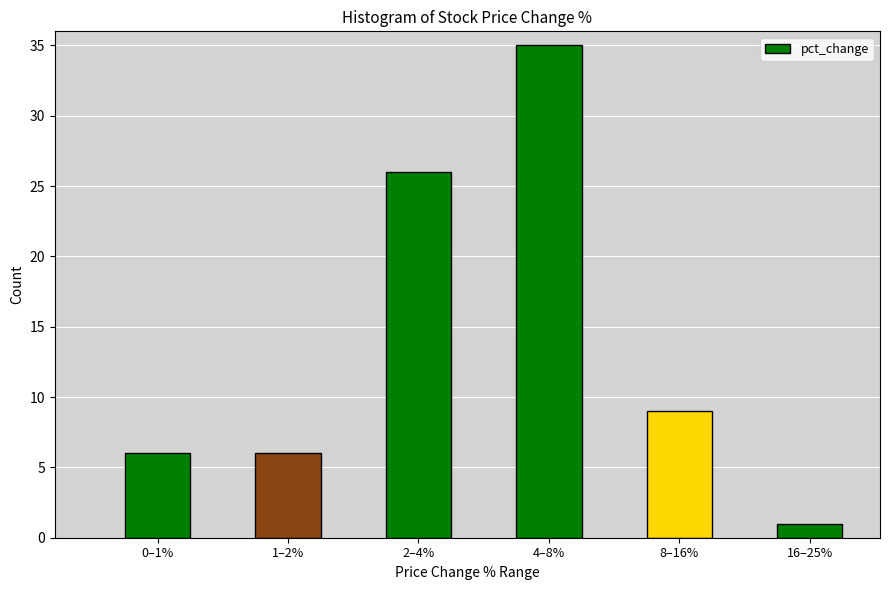

Reading left to right, list all the values displayed in this chart.

6	6	26	35	9	1